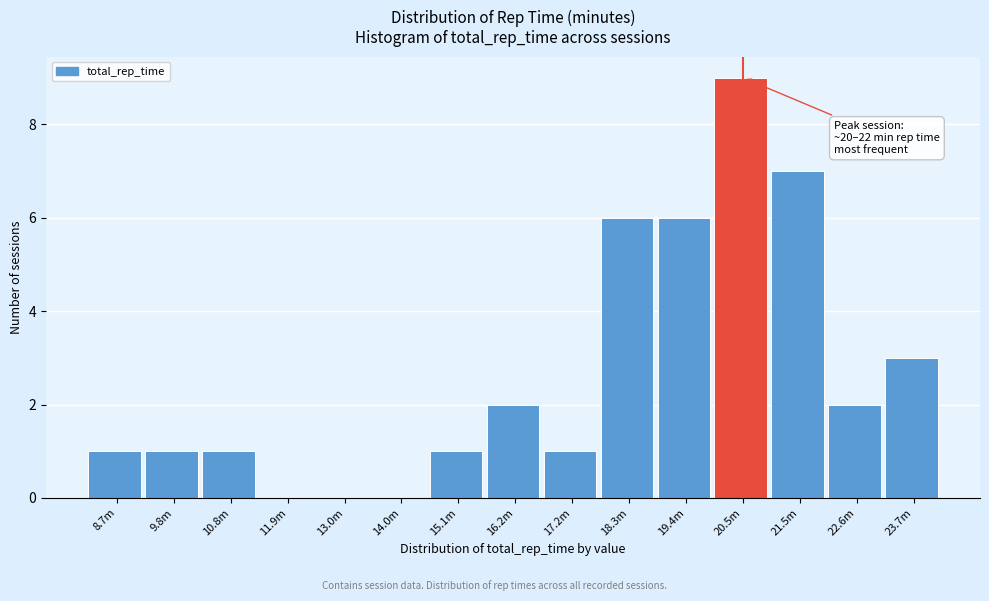

Reading left to right, transcribe all the data shown in this chart.

8.7m=1	9.8m=1	10.8m=1	11.9m=0	13.0m=0	14.0m=0	15.1m=1	16.2m=2	17.2m=1	18.3m=6	19.4m=6	20.5m=9	21.5m=7	22.6m=2	23.7m=3